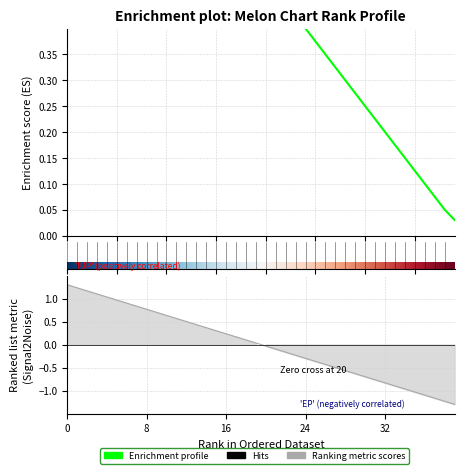

How many data points are above 0?

20